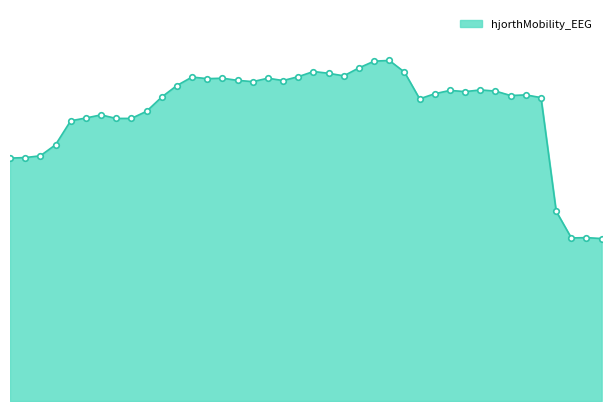

Which category has the highest value across all series?

40